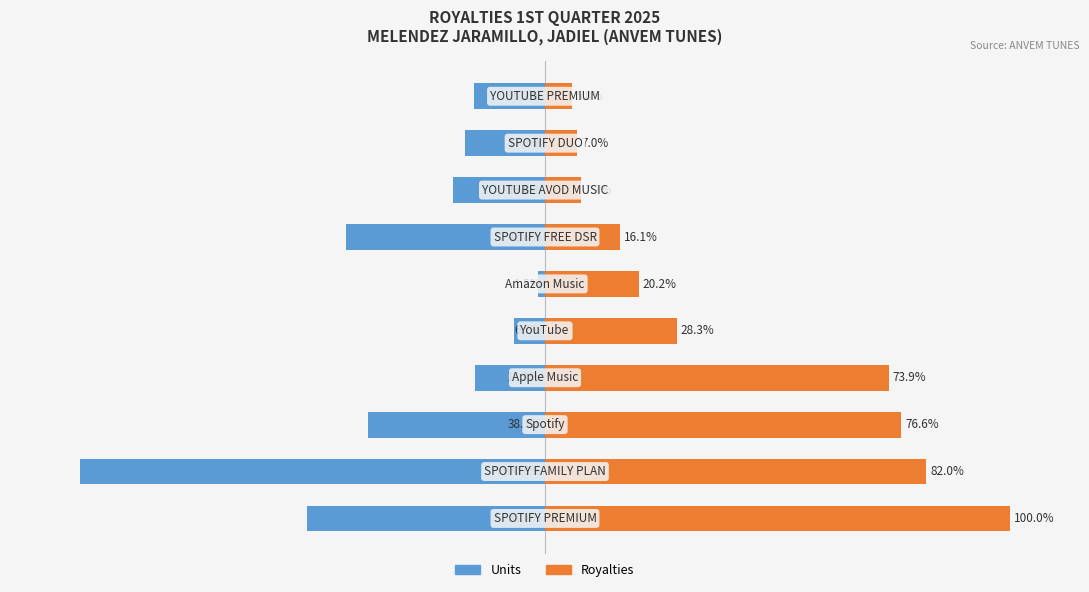

What is the sum of all Royalties (% of max) values?

417.5